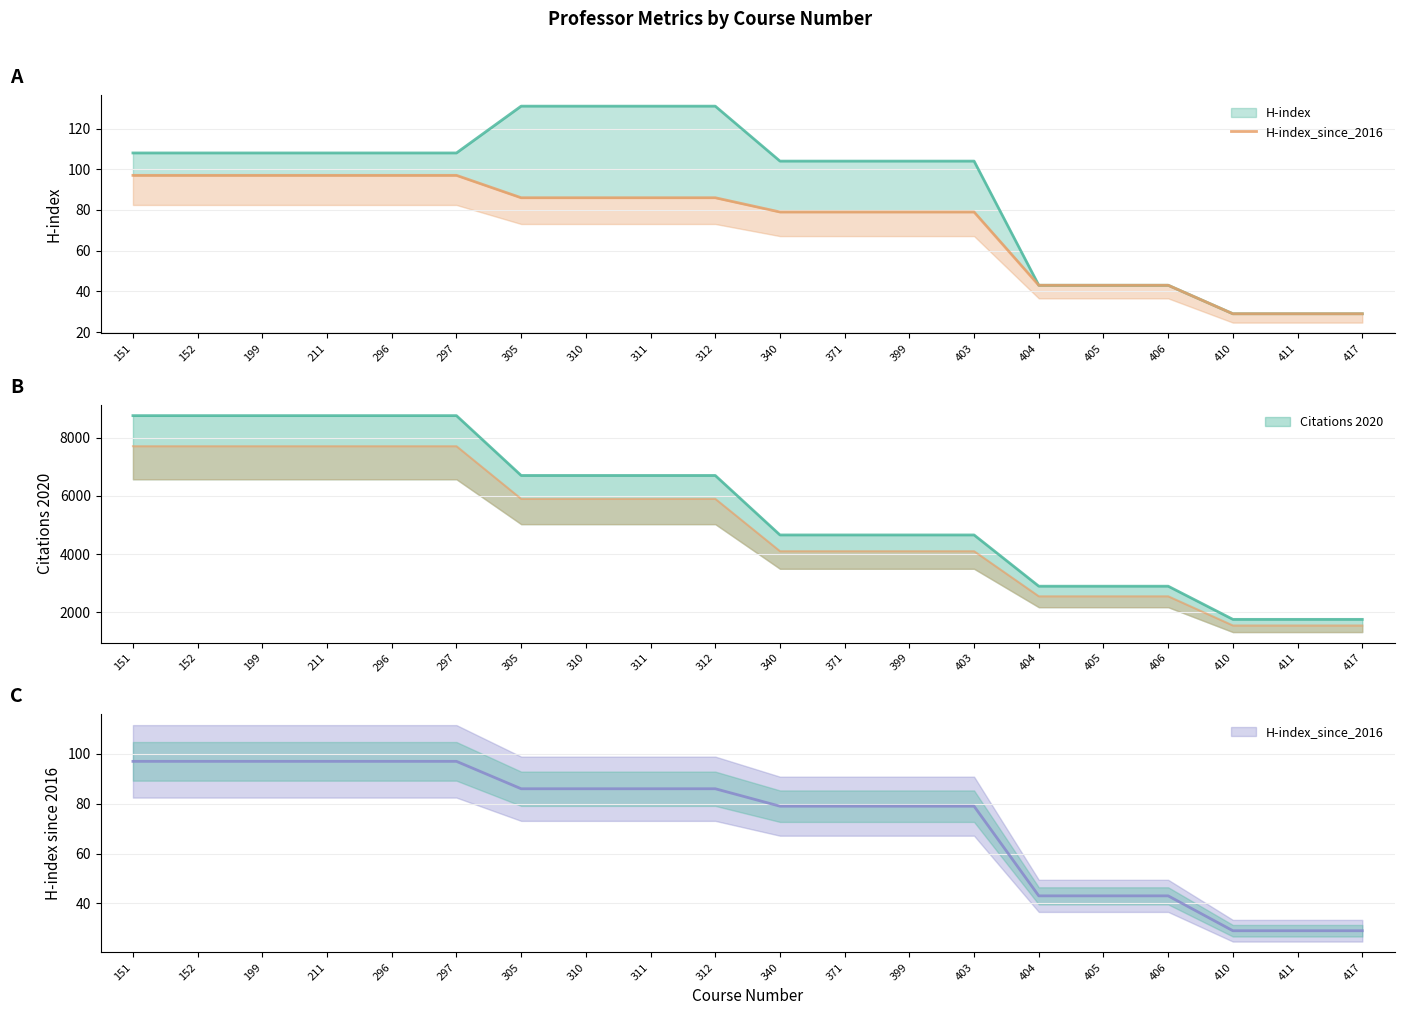

Which category has the highest value across all series?

151